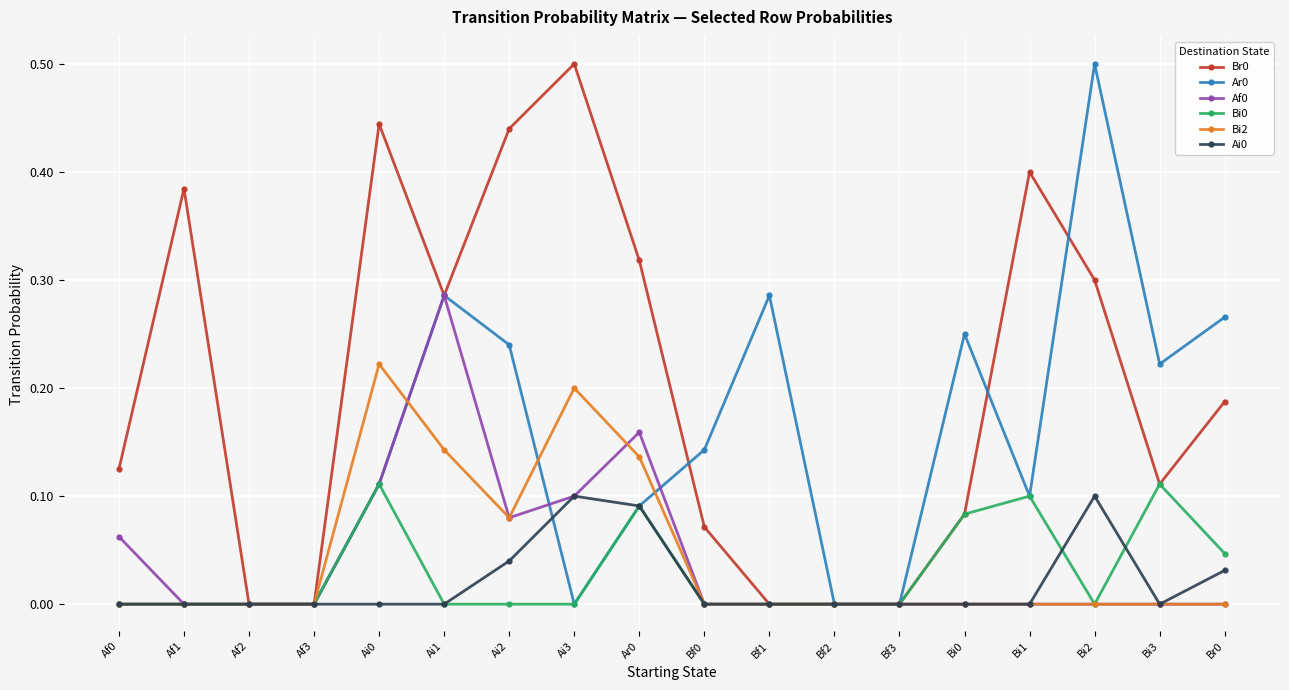

What is the maximum value shown in the chart?

0.5